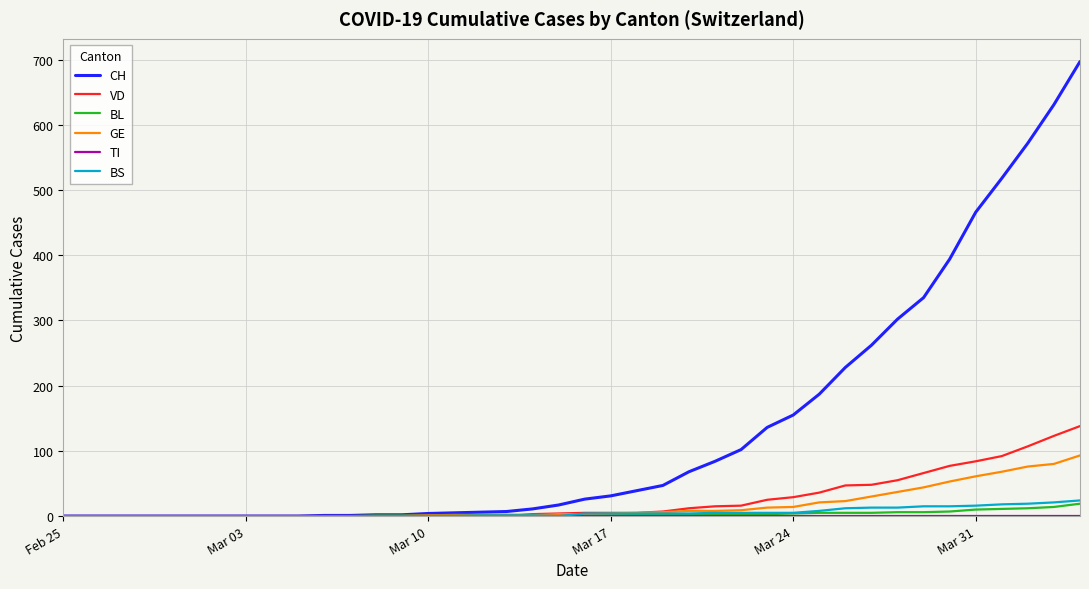

Which series has the largest total across all categories?

CH